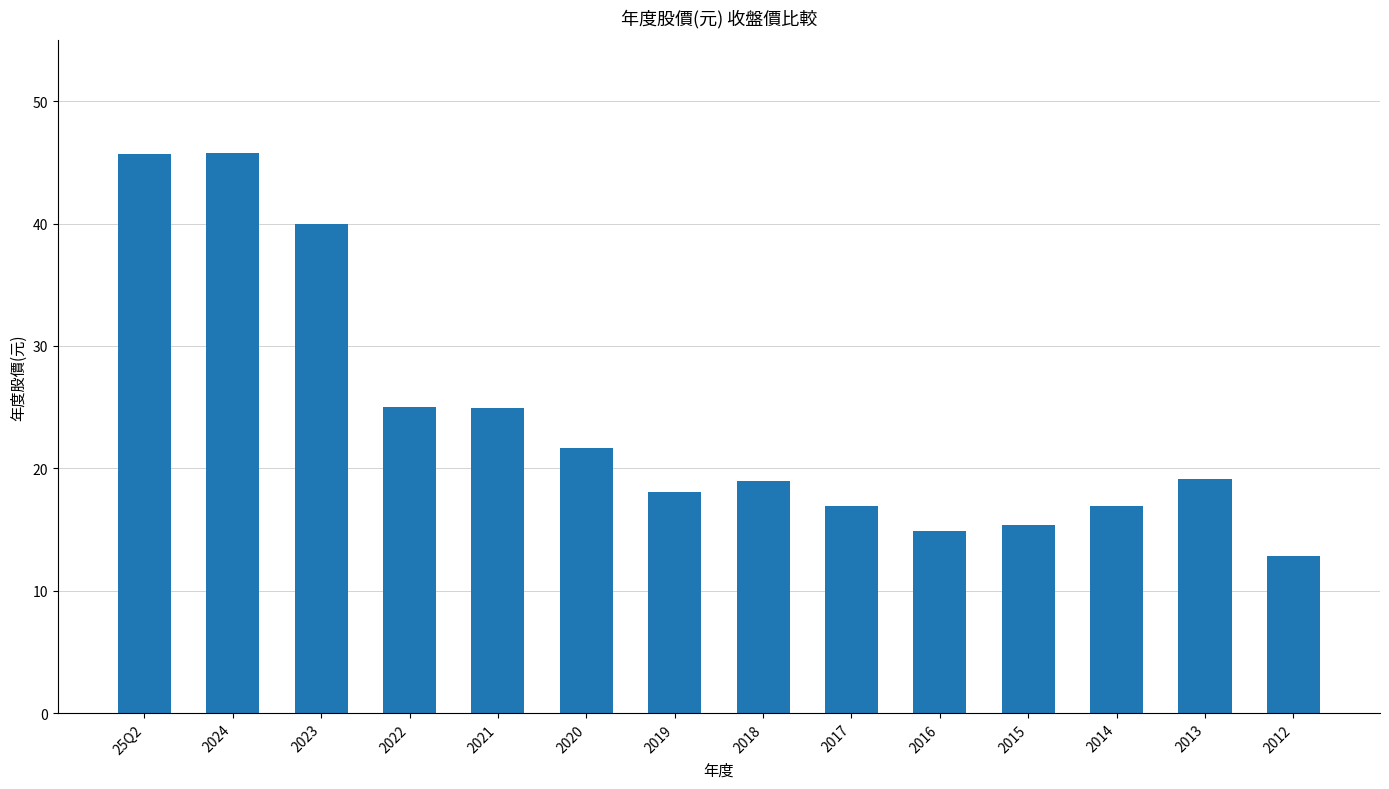

What is the greatest value displayed?

45.8